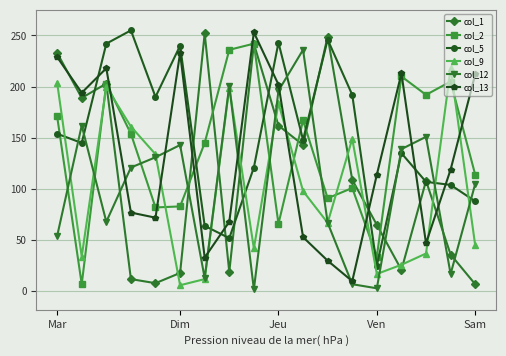

How many series are shown in this chart?

6